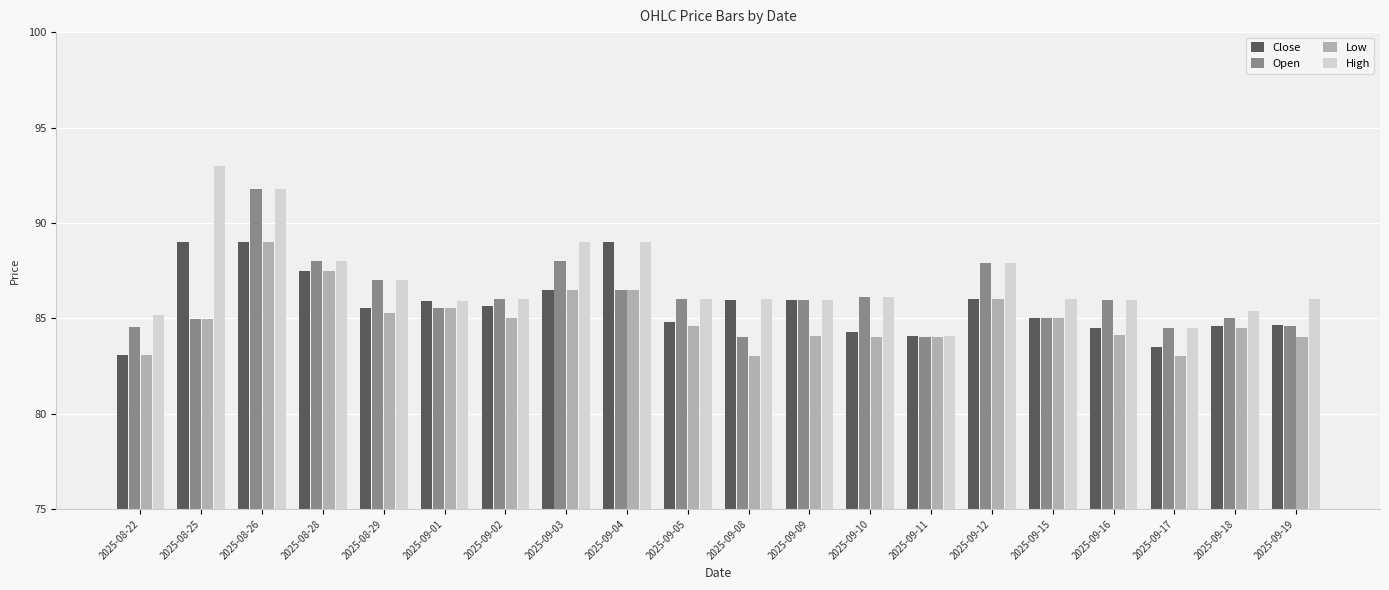

What is the label of the 2nd bar from the right?

2025-09-18